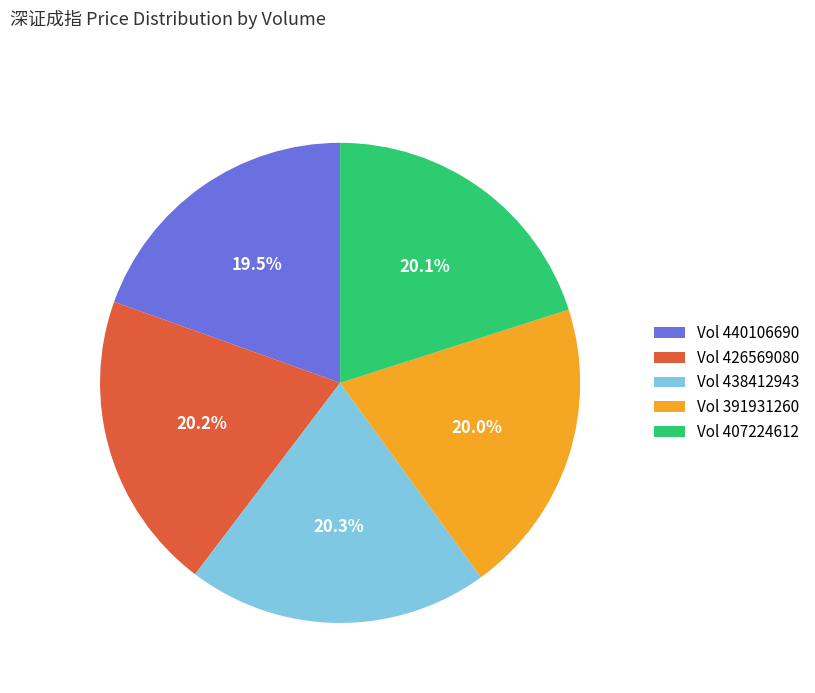

What percentage is NOT represented by Vol 407224612?

79.9%